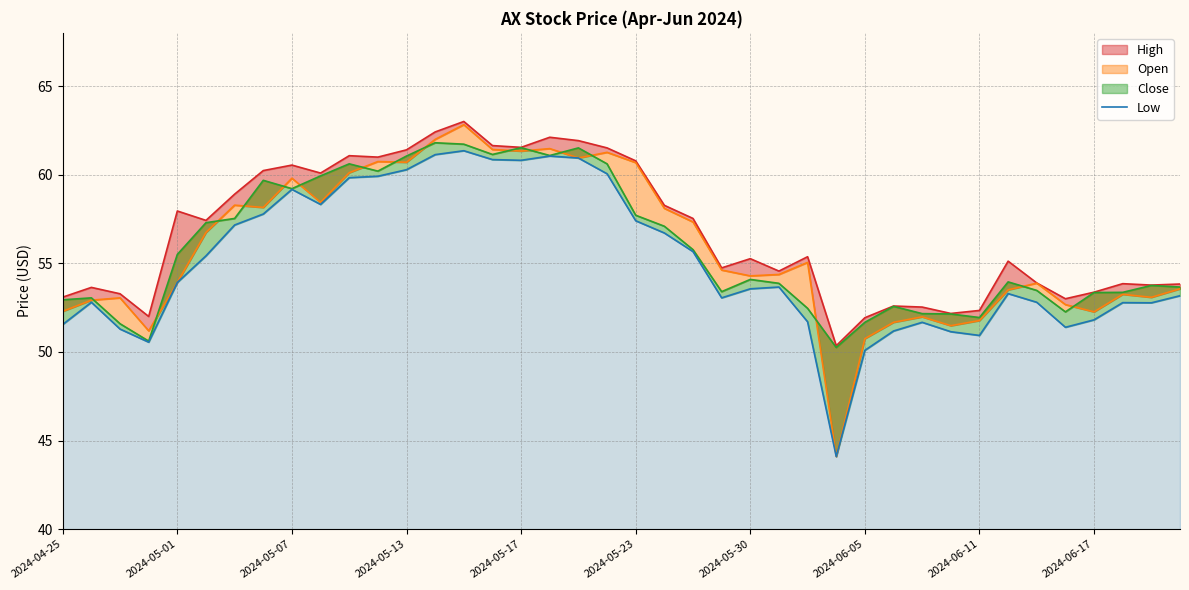

Is it true that the value at 15 is 96.3?

False